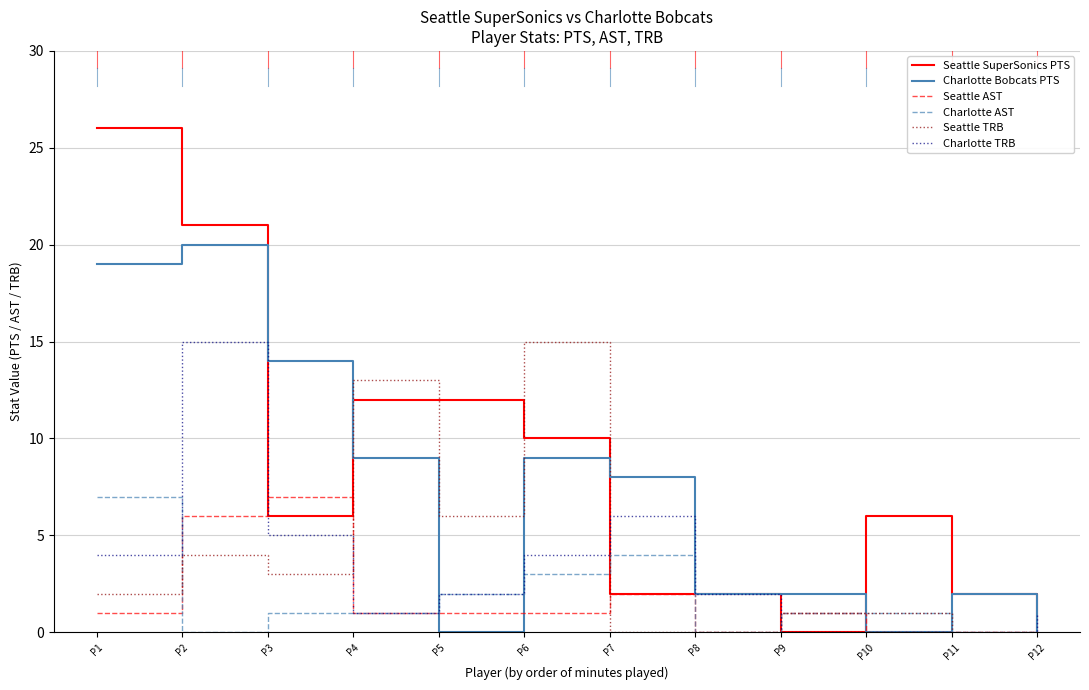

The value of Seattle AST at P1 is 0. True or false?

False